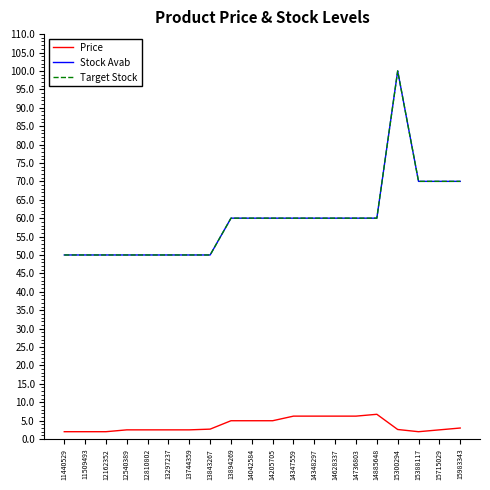

True or false: Stock Avab and Target Stock intersect in this chart.

False